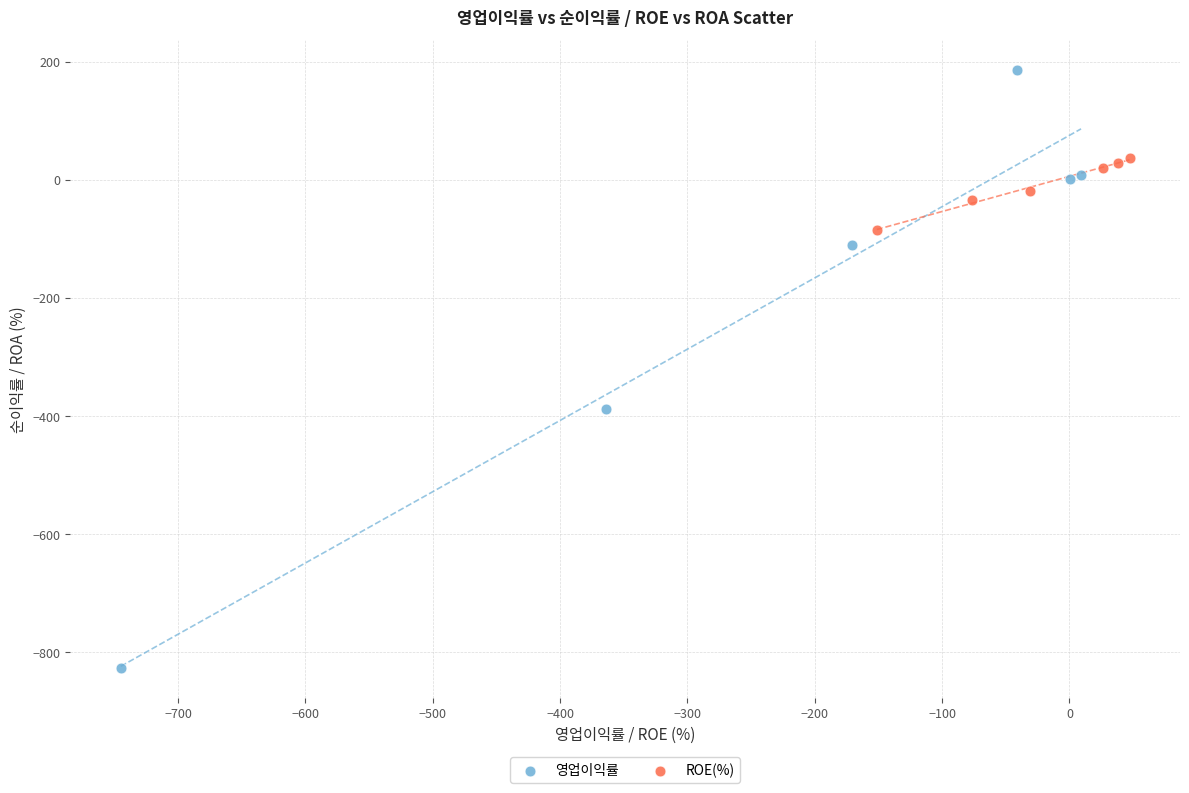

Which series has the largest Y range (max minus min)?

영업이익률